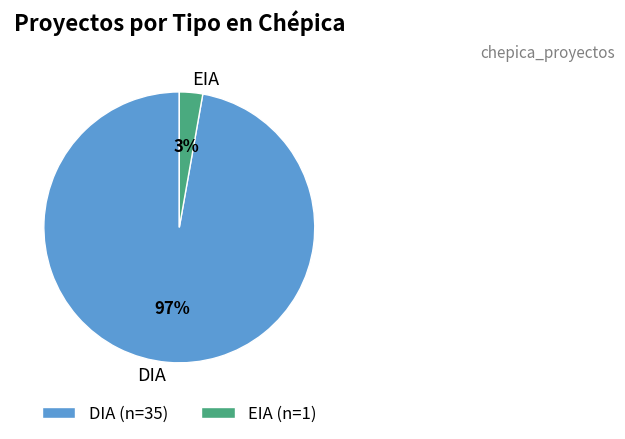

Rank the categories by value from highest to lowest.

DIA, EIA